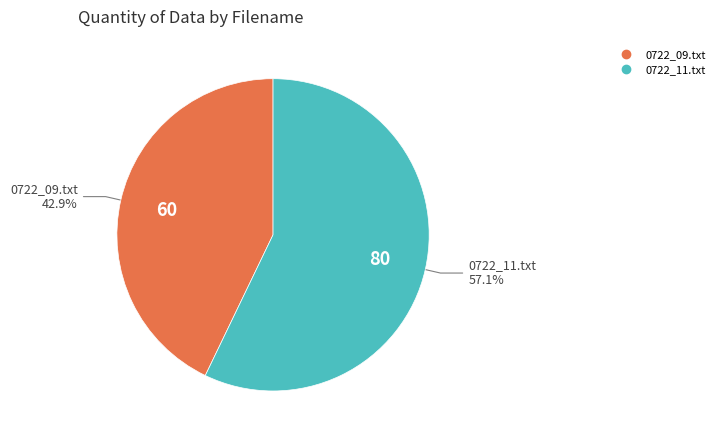

Rank the categories by value from lowest to highest.

0722_09.txt, 0722_11.txt